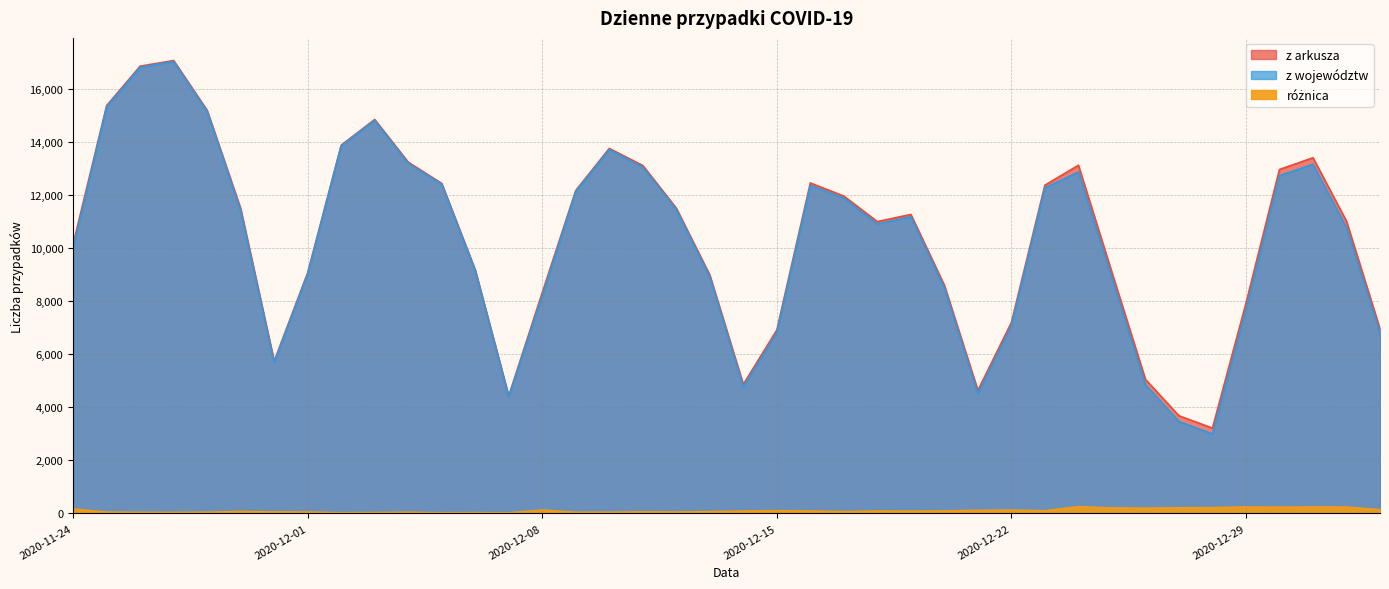

At which label is z województw closest to 10004?

2020-11-24